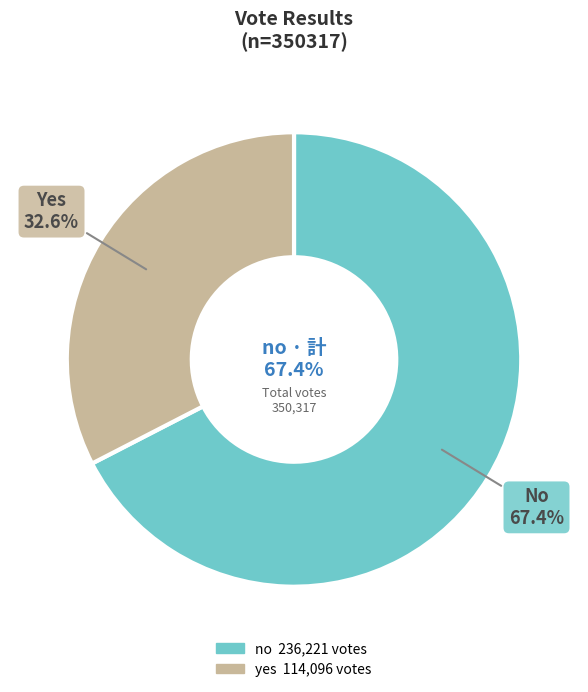

Which category accounts for the majority?

no